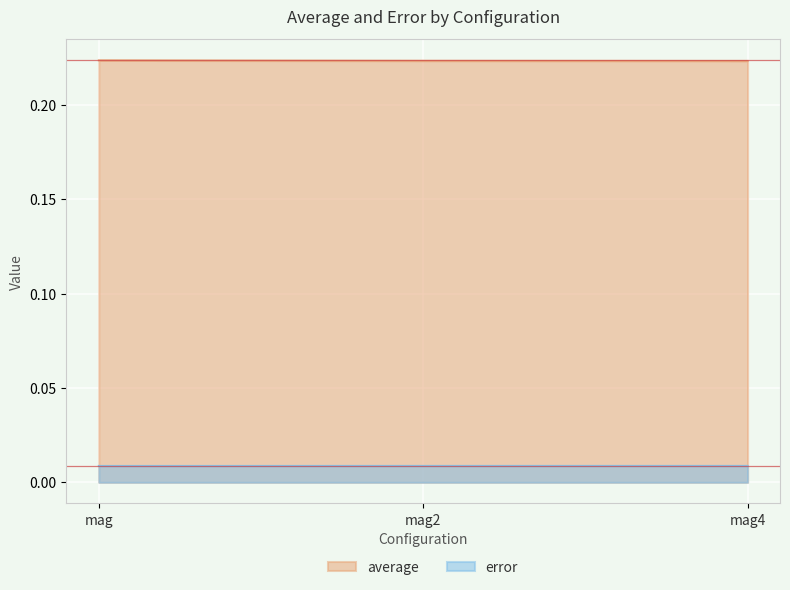

Which series has the widest spread of values?

average